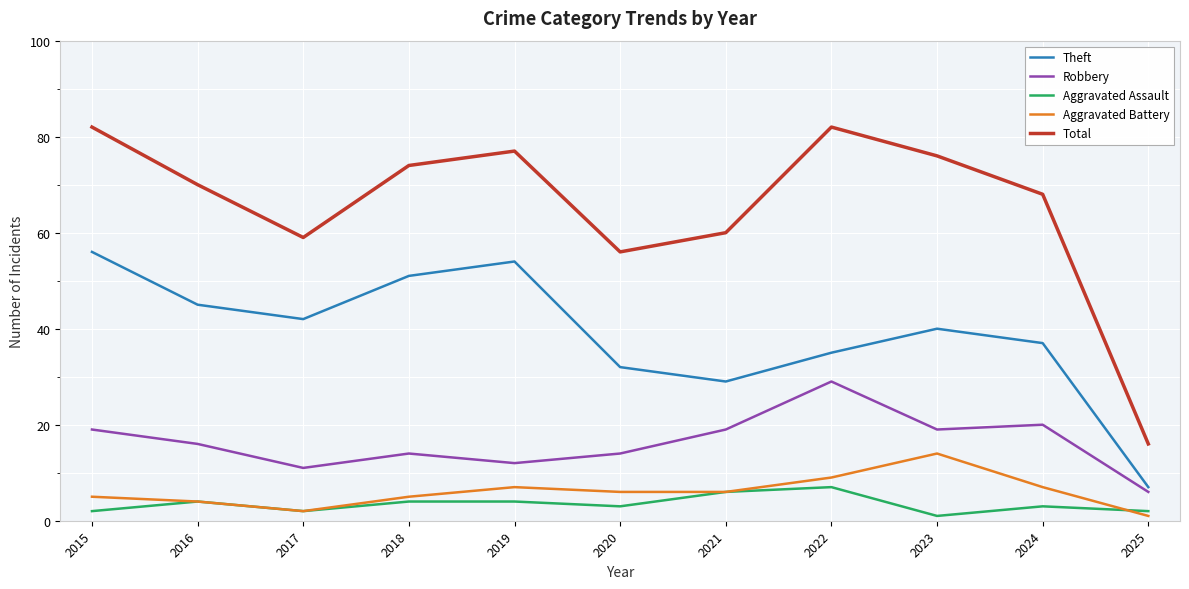

What is the spread (max minus min) of values at 2020?

53